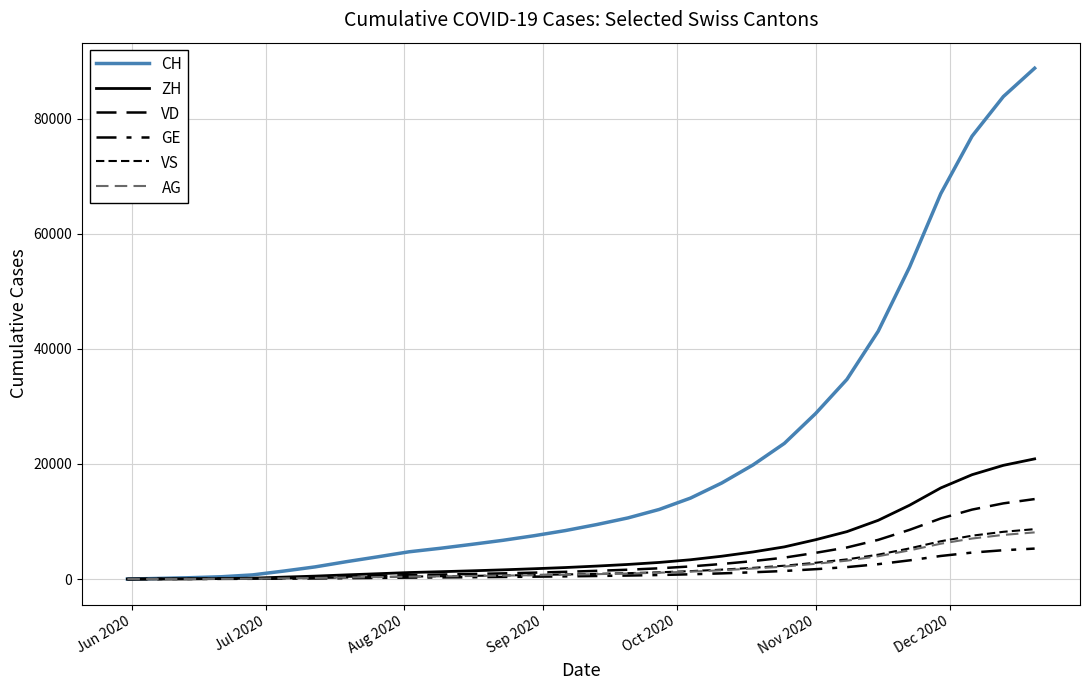

How many lines are shown in the chart?

6